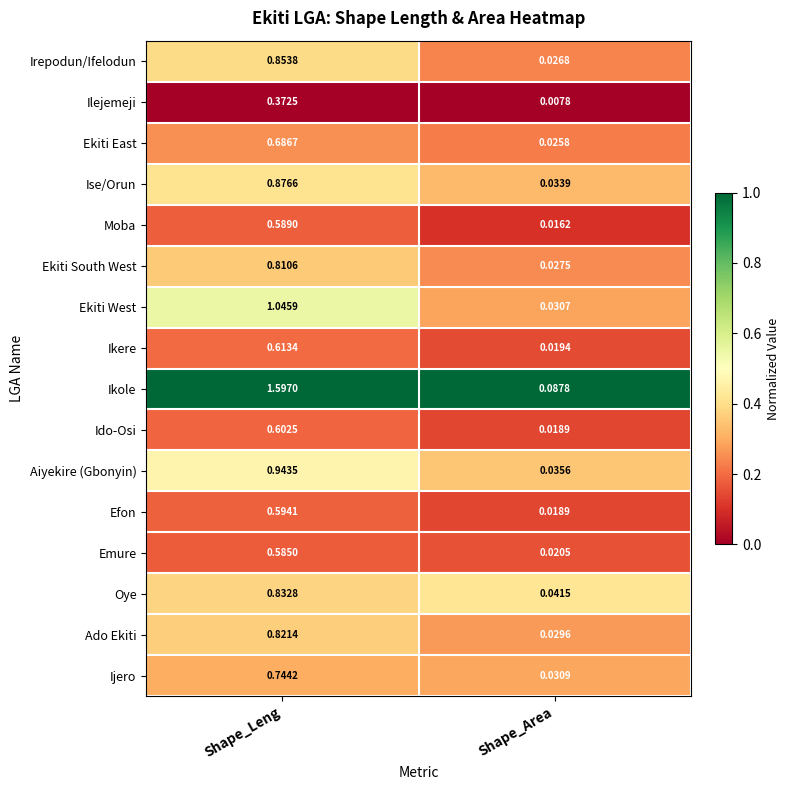

Rank the series by their maximum value, from lowest to highest.

Ilejemeji, Emure, Moba, Efon, Ido-Osi, Ikere, Ekiti East, Ijero, Ekiti South West, Ado Ekiti, Oye, Irepodun/Ifelodun, Ise/Orun, Aiyekire (Gbonyin), Ekiti West, Ikole